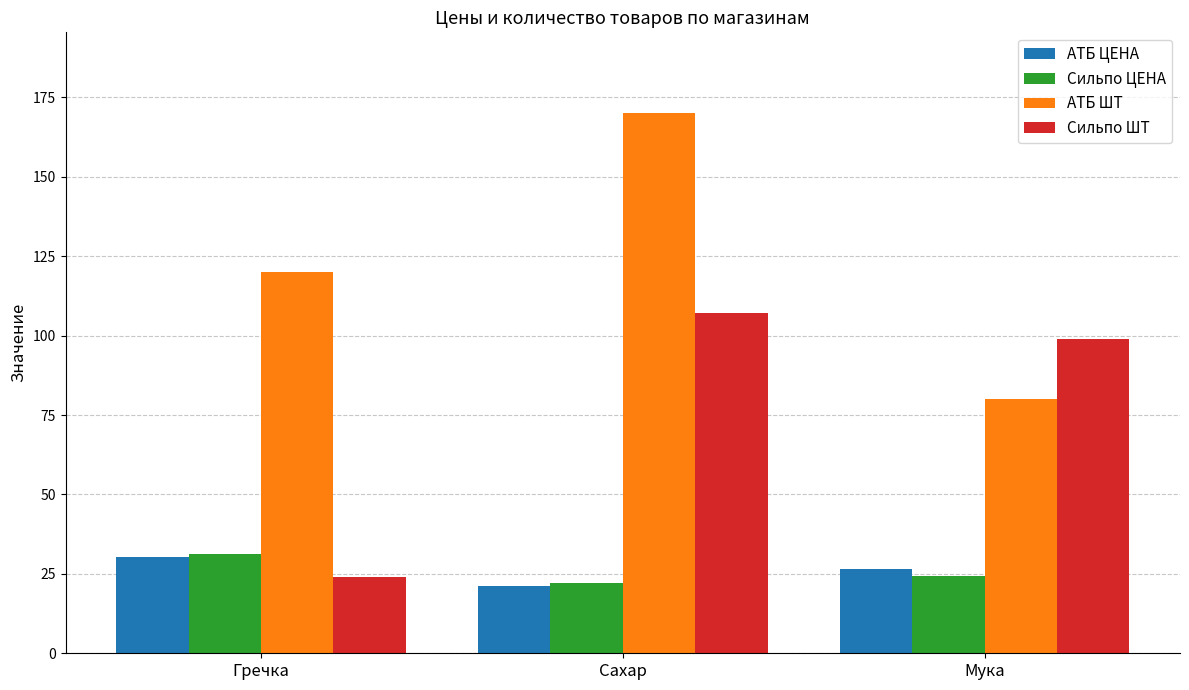

What is the average value of the Сильпо ШТ series?

76.7